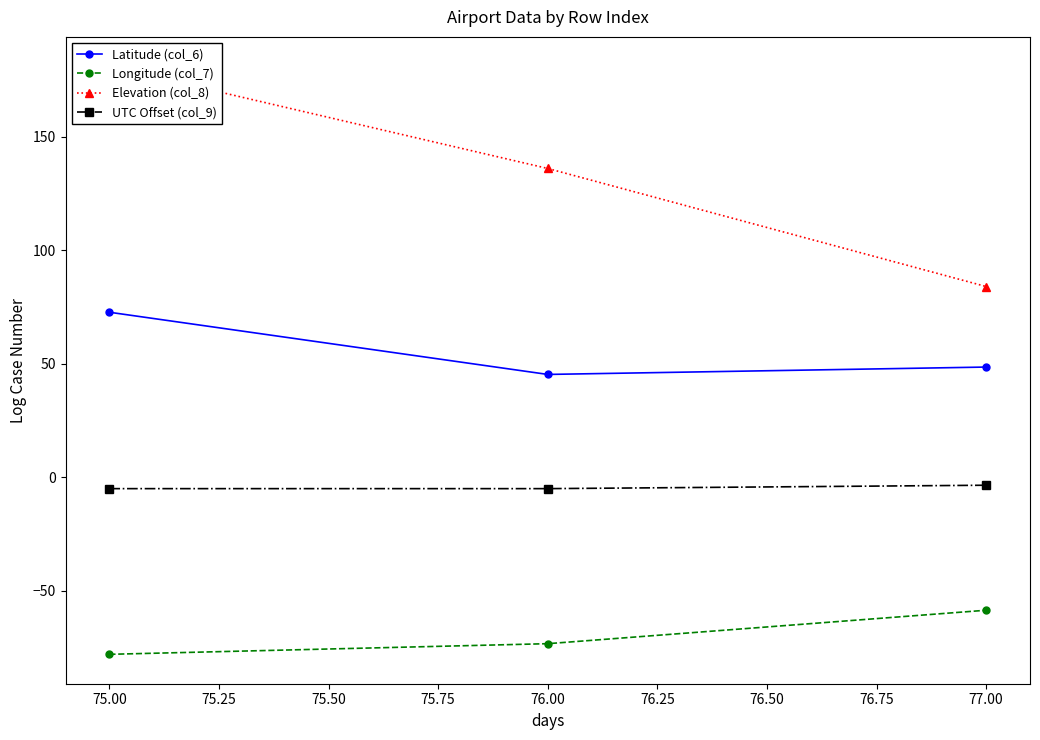

The Longitude (col_7) series shows -78.0 at 75.00. True or false?

True